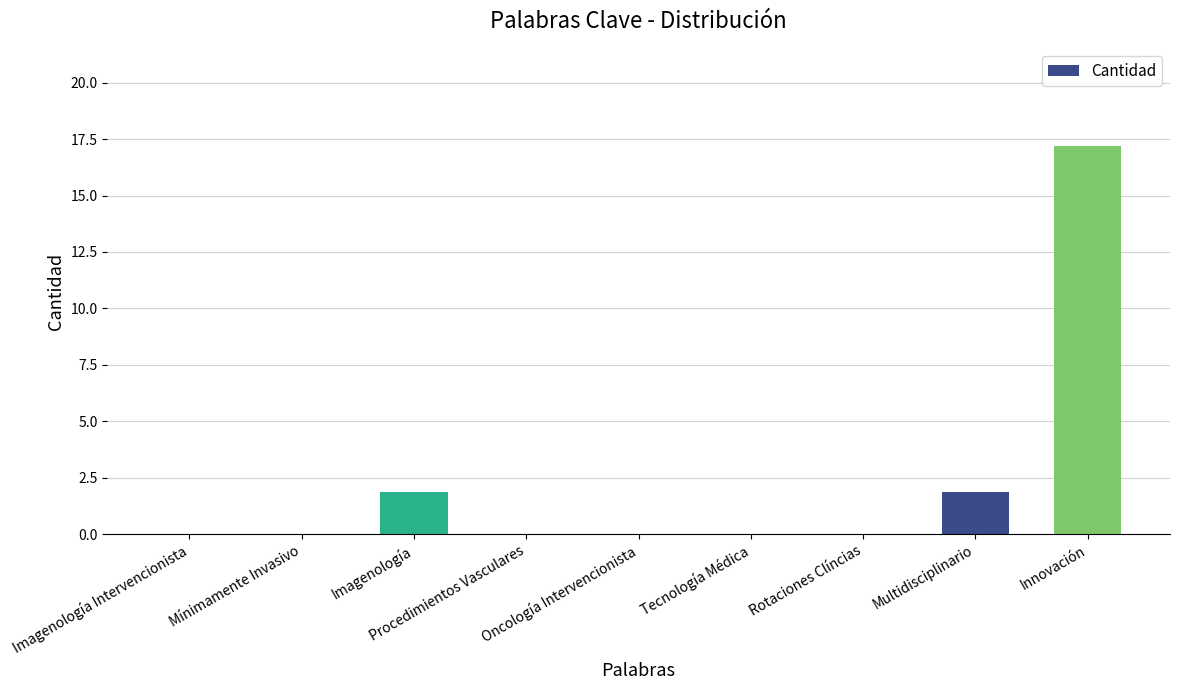

Are the bars horizontal?

No